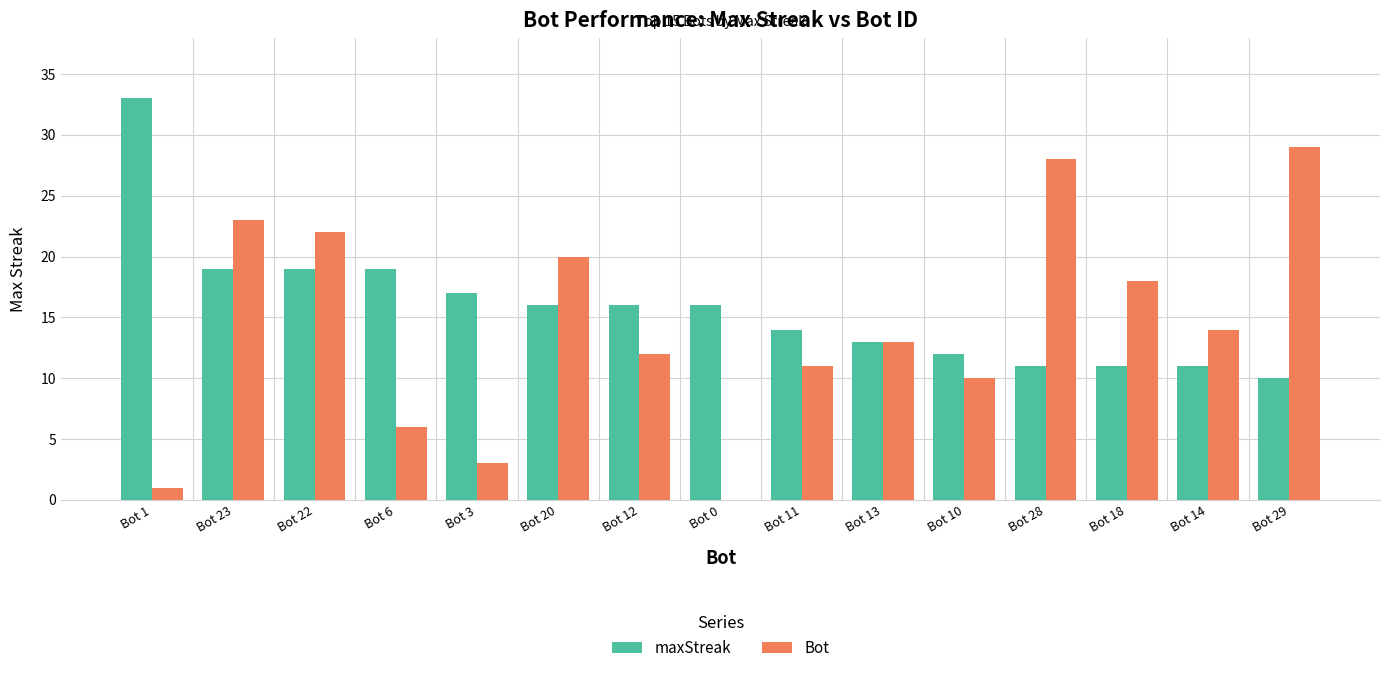

At which label does Bot reach its peak?

Bot 29